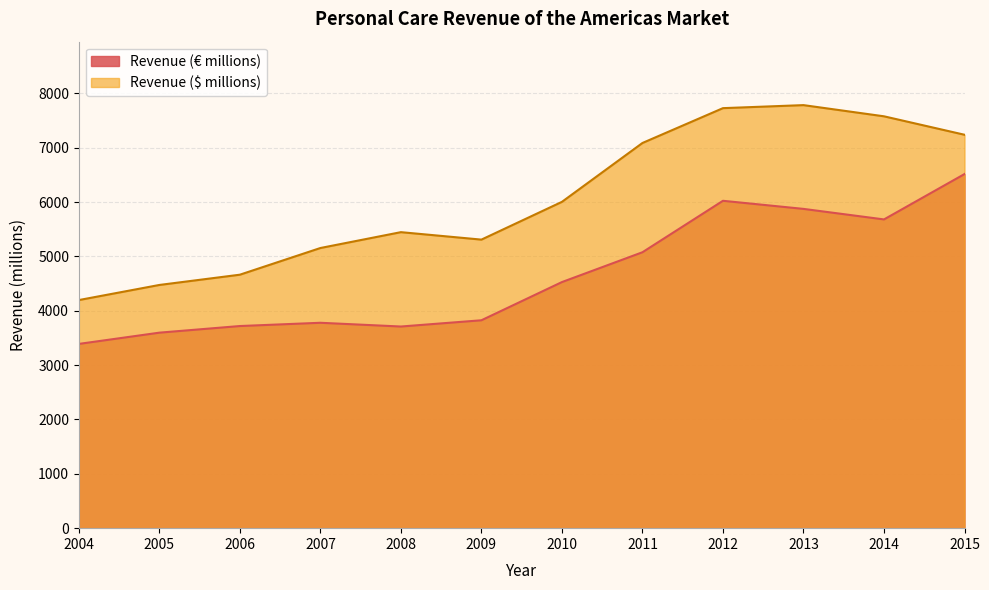

At which label does Revenue ($ millions) first exceed 6005?

2010